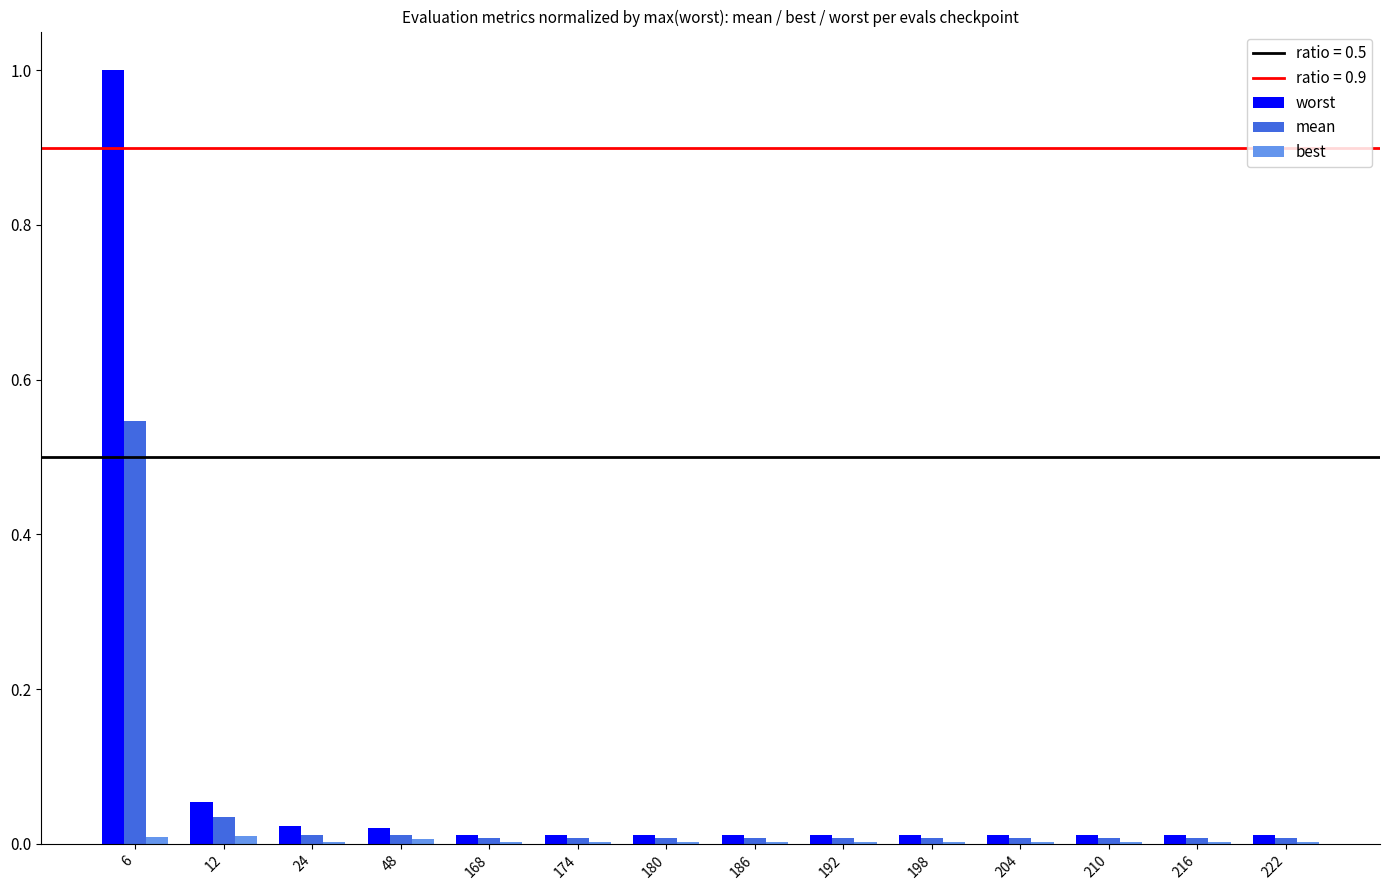

At which category is the sum across all series the highest?

6